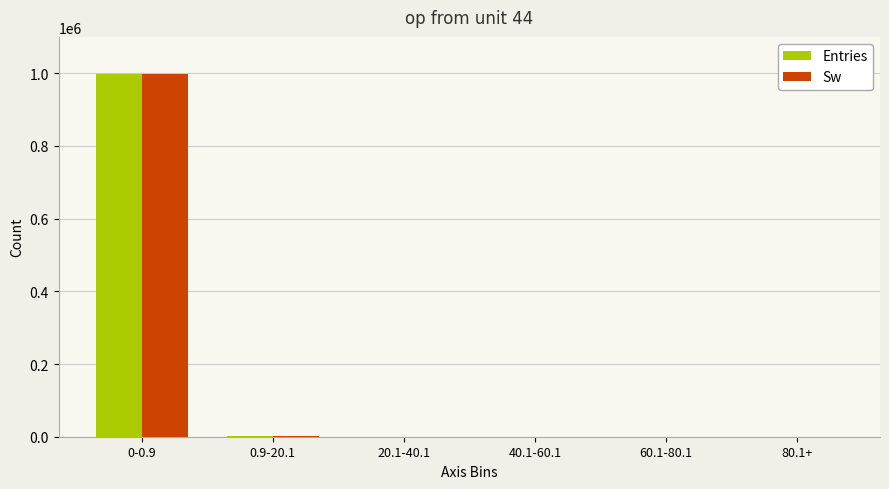

At which category is the sum across all series the highest?

0-0.9